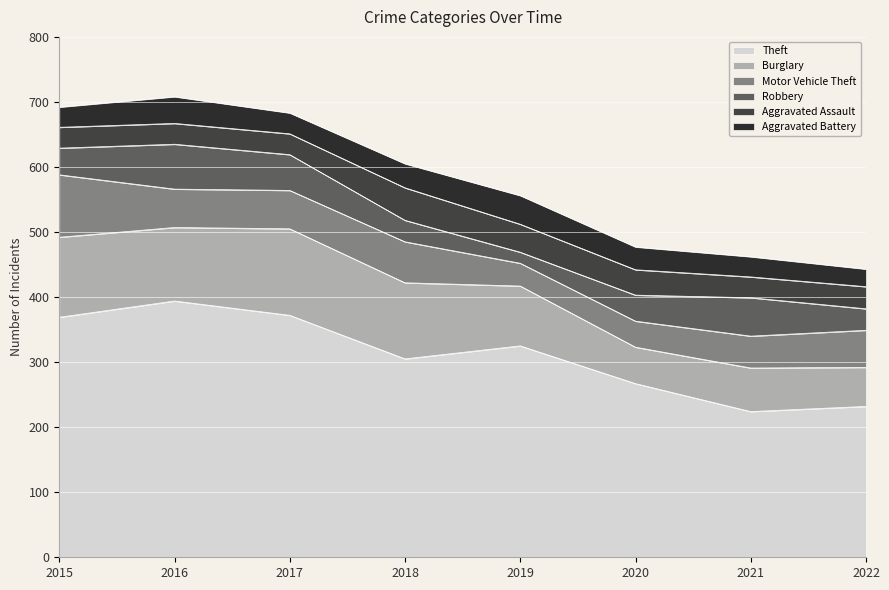

How many interior local peaks does the Robbery series have?

2